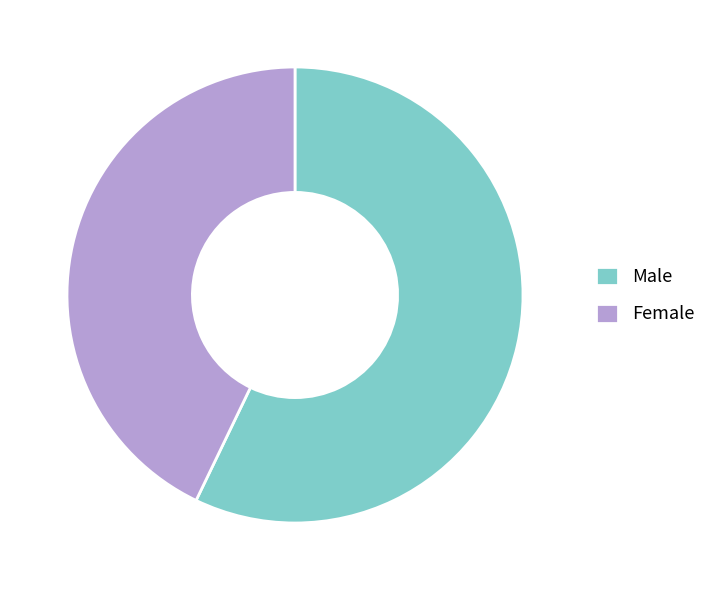

Which slice represents more than half of the pie?

Male